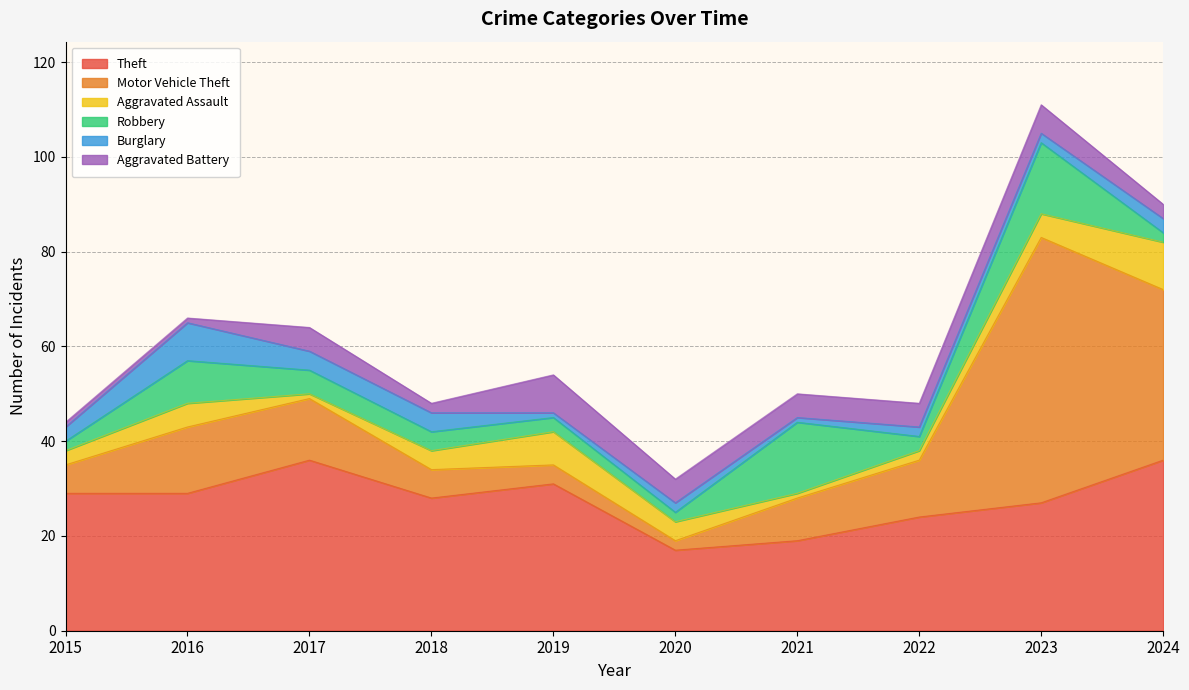

Reading left to right, what are all the values shown in this chart?

Theft: 29	29	36	28	31	17	19	24	27	36
Motor Vehicle Theft: 6	14	13	6	4	2	9	12	56	36
Aggravated Assault: 3	5	1	4	7	4	1	2	5	10
Robbery: 2	9	5	4	3	2	15	3	15	2
Burglary: 3	8	4	4	1	2	1	2	2	3
Aggravated Battery: 1	1	5	2	8	5	5	5	6	3